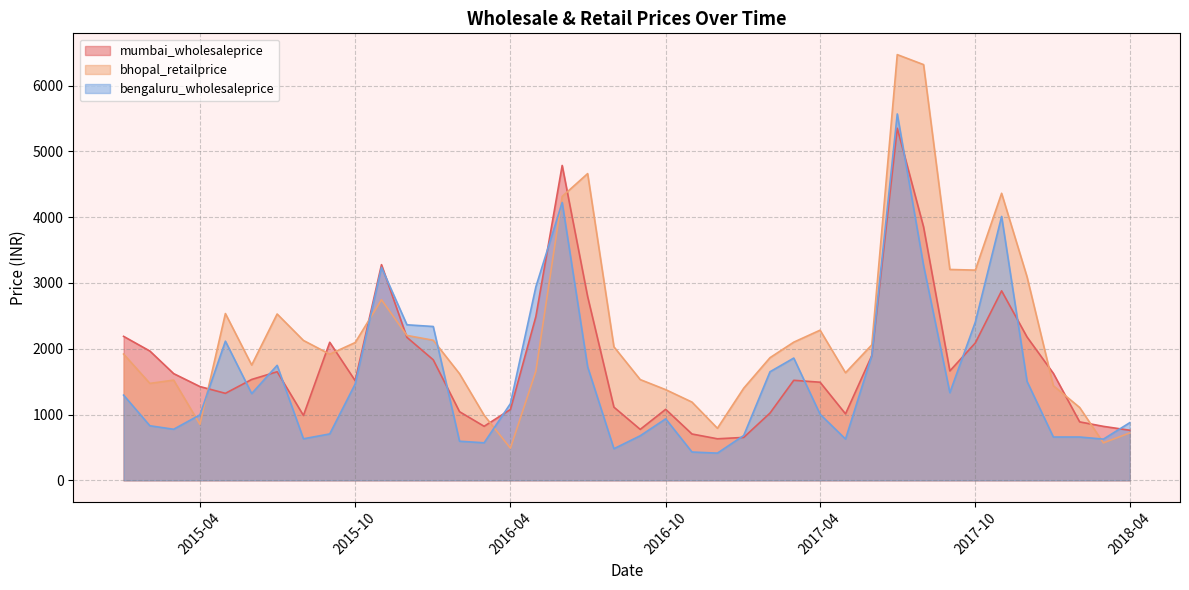

What is the minimum value shown in the chart?

413